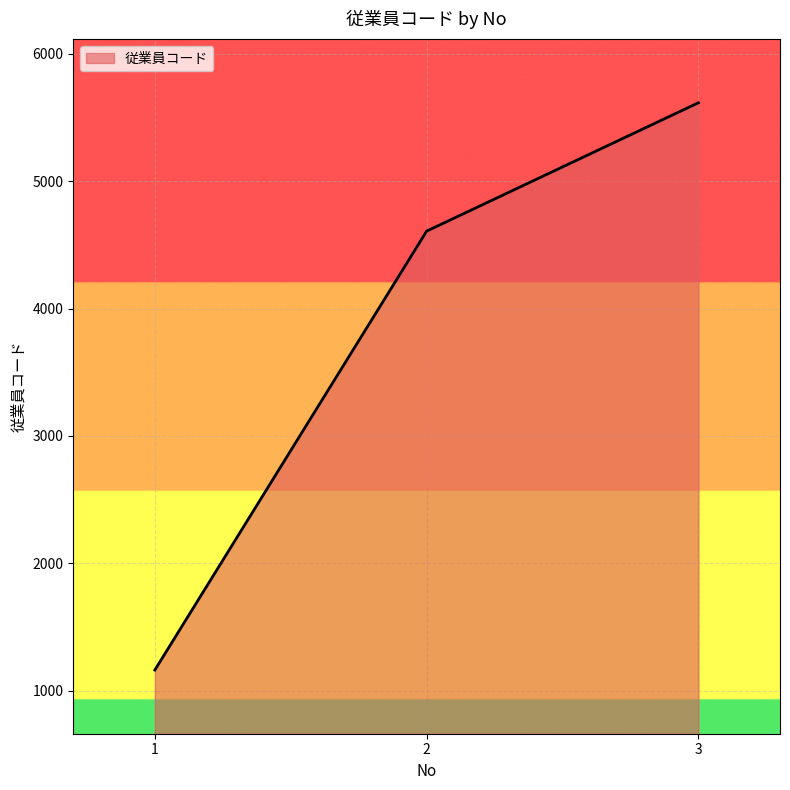

What is the greatest value displayed?

5616